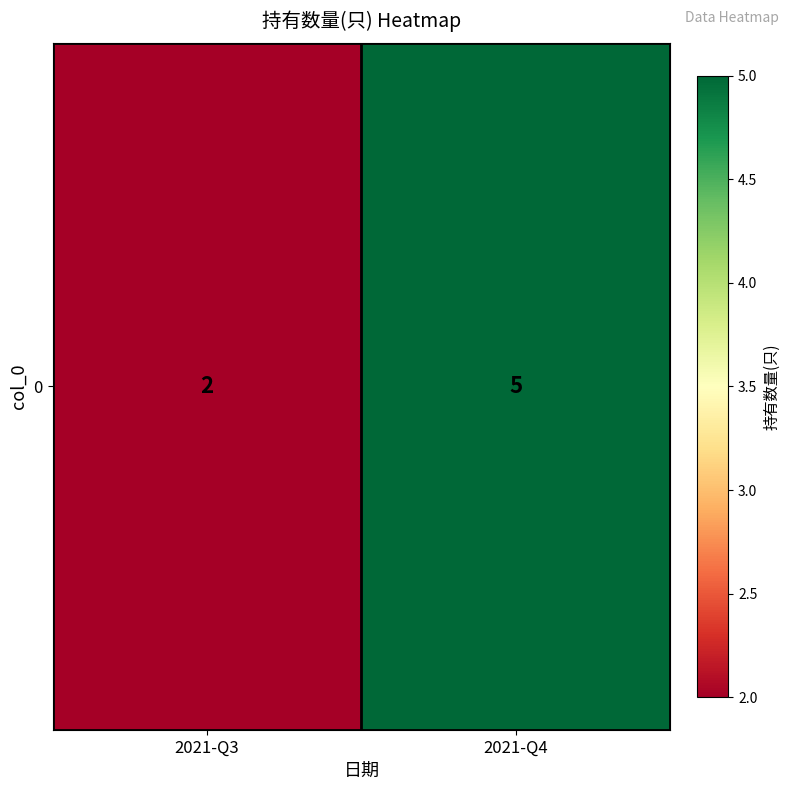

Between 2021-Q4 and 2021-Q3, which is larger?

2021-Q4